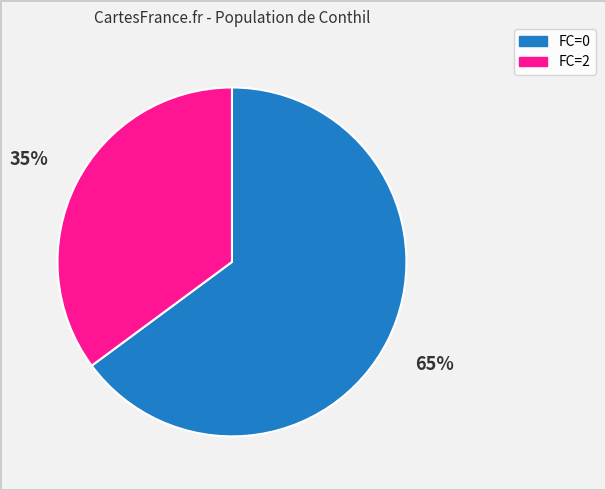

To the nearest percent, what is the average slice percentage?

50%